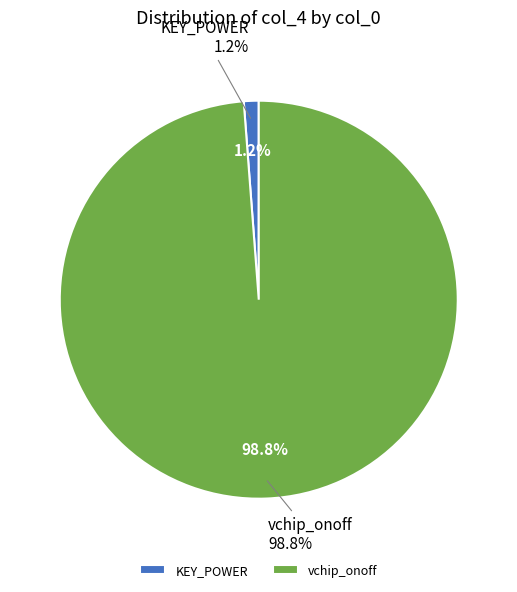

What is the change in value from KEY_POWER to vchip_onoff?

+81